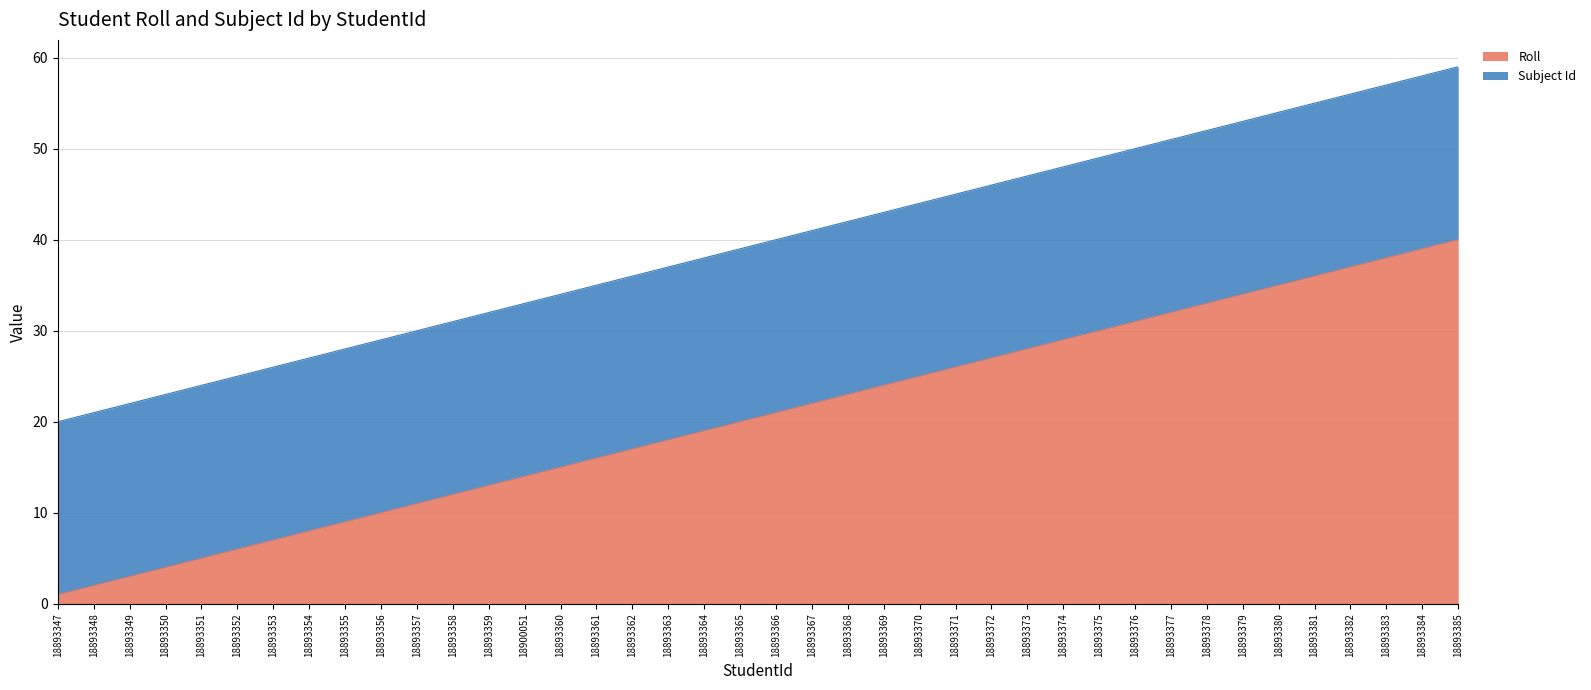

Approximately how many times larger is the value at 18893366 compared to 18893353?

3.0